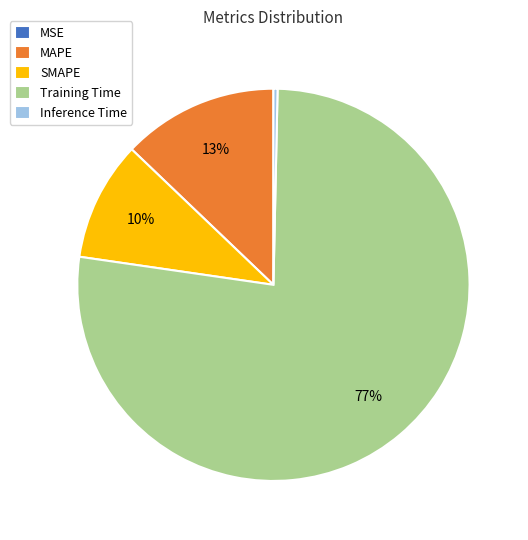

Which category has the biggest portion of the pie?

Training Time